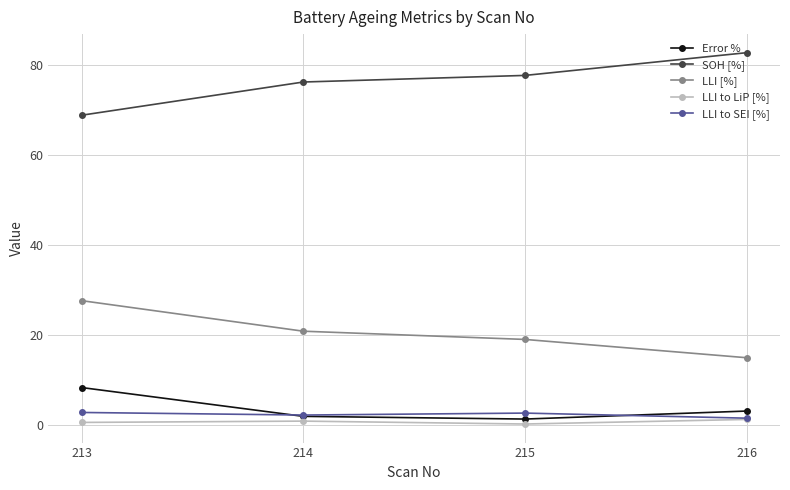

What is the difference between the maximum and minimum values in the LLI to SEI [%] series?

1.3